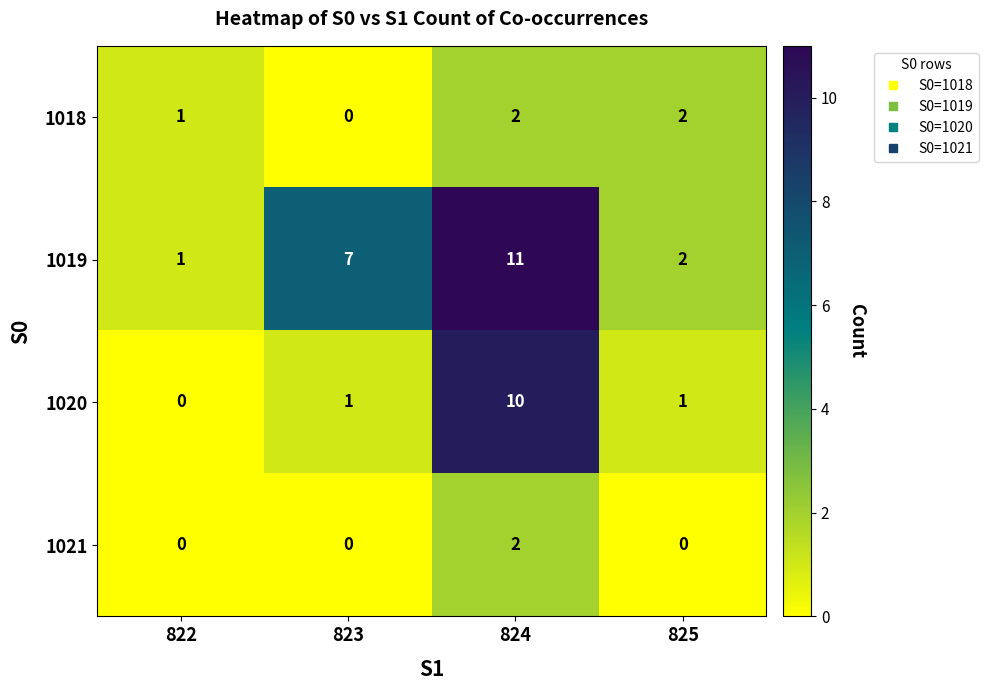

The value of 1019 at 822 is 1. True or false?

True